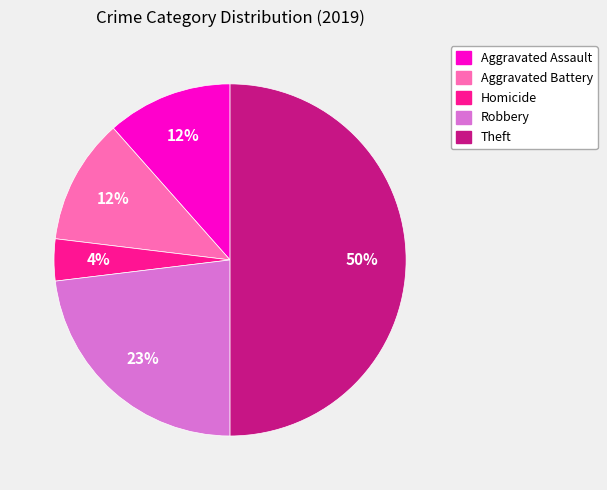

To the nearest percent, what is the difference between the largest and smallest slice percentages?

46%